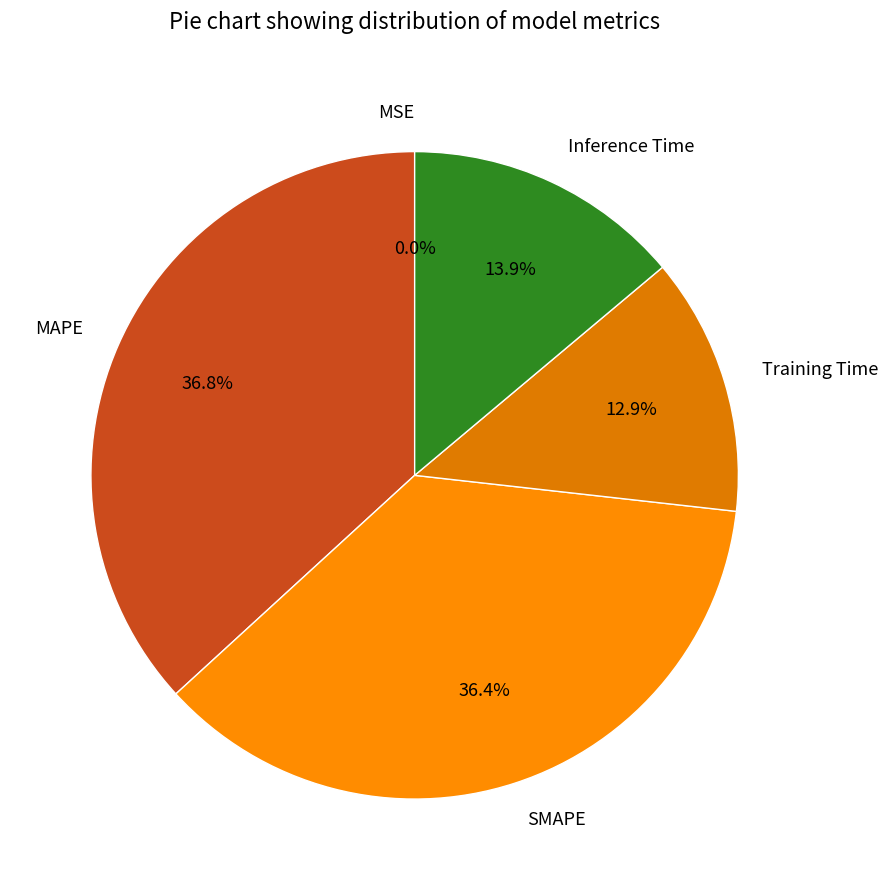

What percentage do MAPE and Inference Time together represent?

50.7%